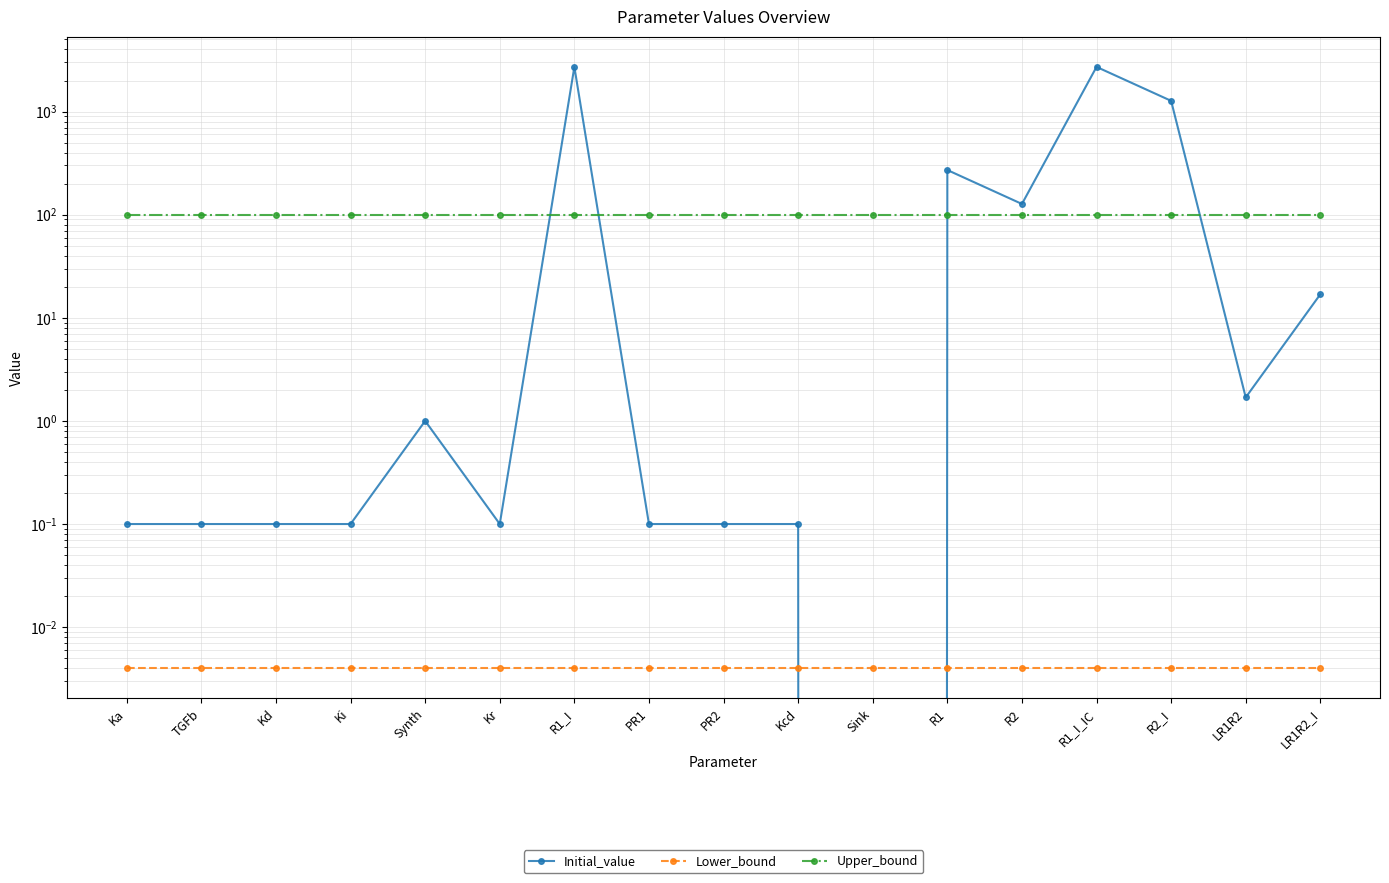

Which series has the largest total across all categories?

Initial_value